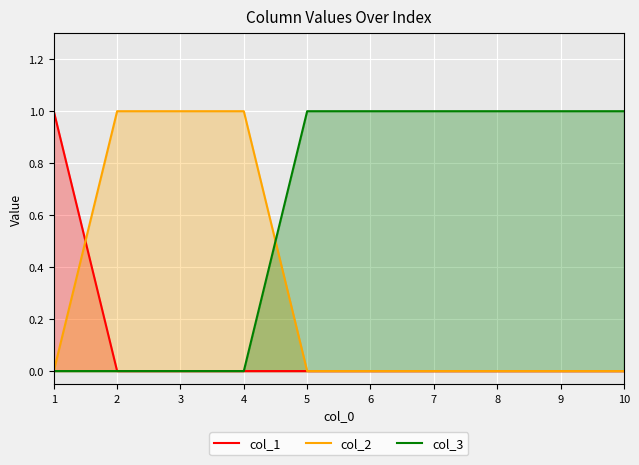

At which category is the sum across all series the highest?

1